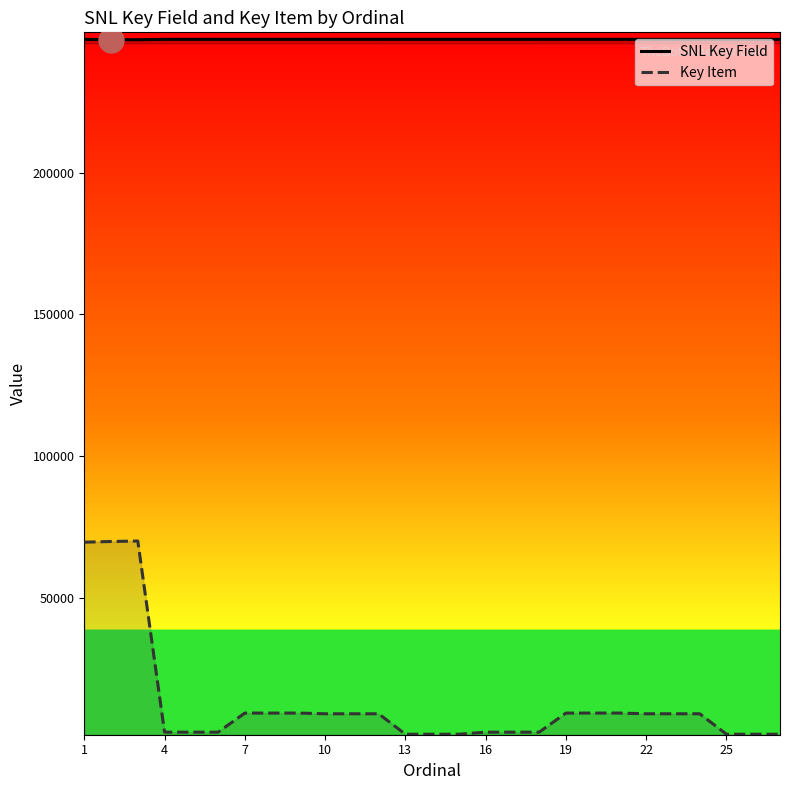

What is the sum of all Key Item values?

345000